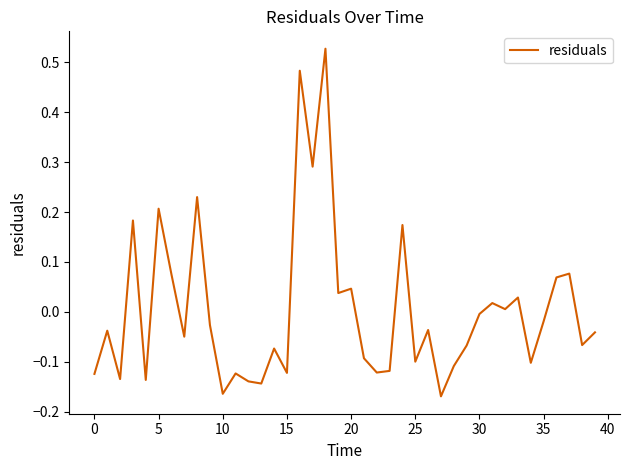

What is the difference between the maximum and minimum values?

0.7